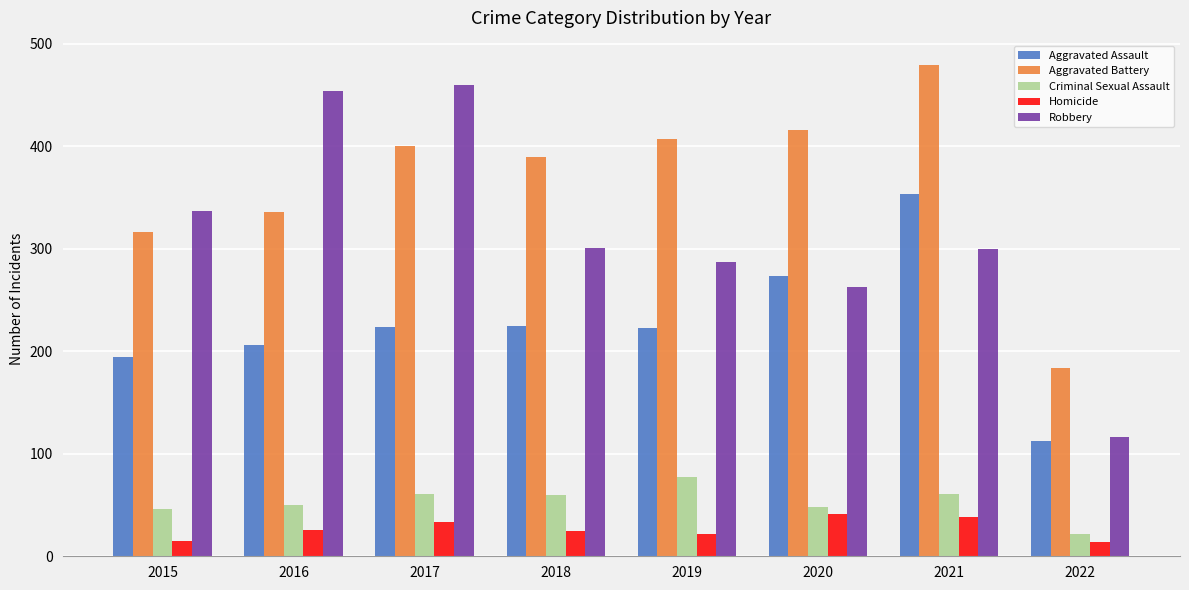

What is the minimum value for Aggravated Assault?

112